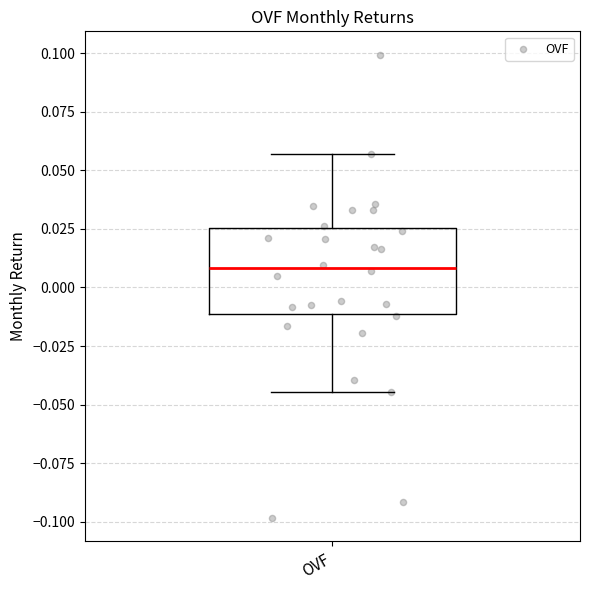

Transcribe this box plot: give where the median line is, the range the box spans, and where the two whiskers end, as read against the y-axis. The values are not printed on the chart, so give them approximately, as read against the axis.

median 0.010, box -0.010 to 0.025, whiskers -0.045 to 0.055